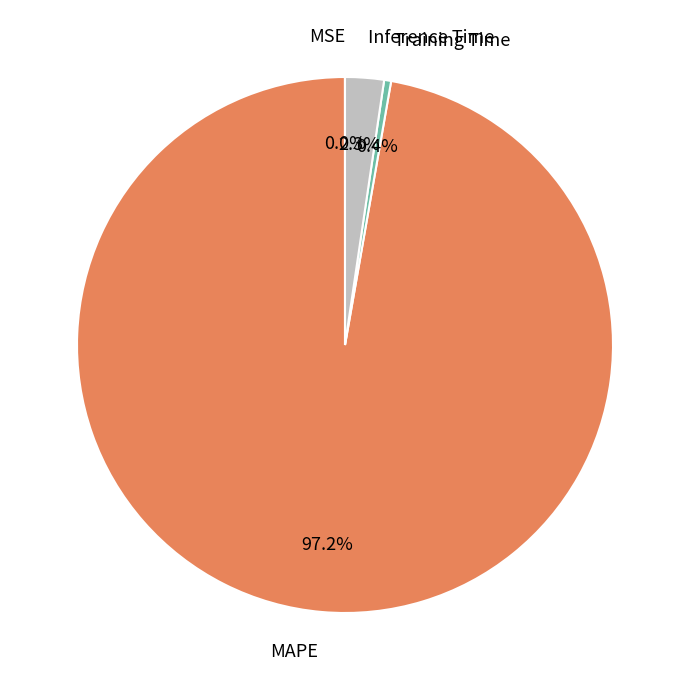

True or false: Training Time accounts for 0% of the total.

True